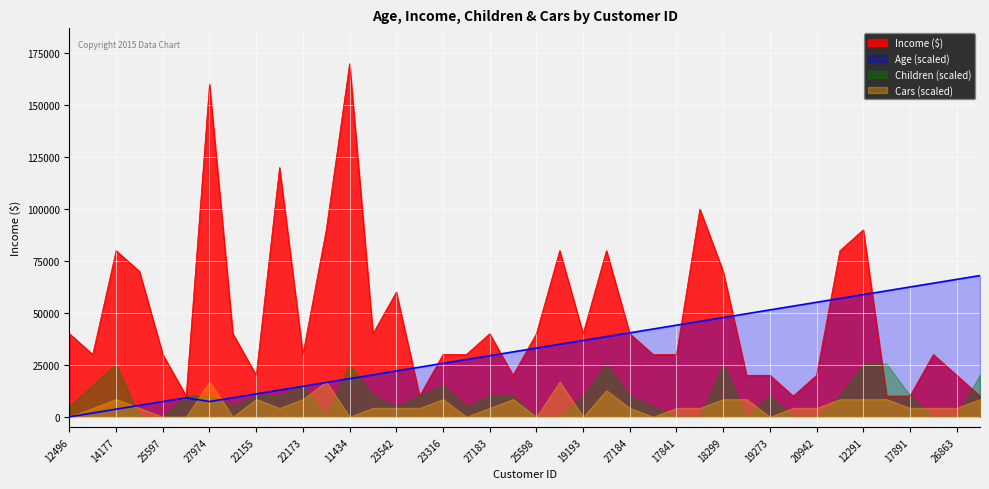

What is the label of the 18th point from the left?

12610